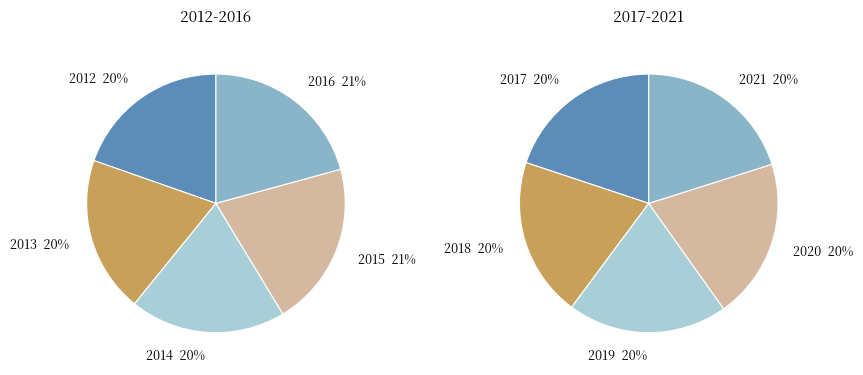

True or false: 2015 accounts for 24% of the total.

False